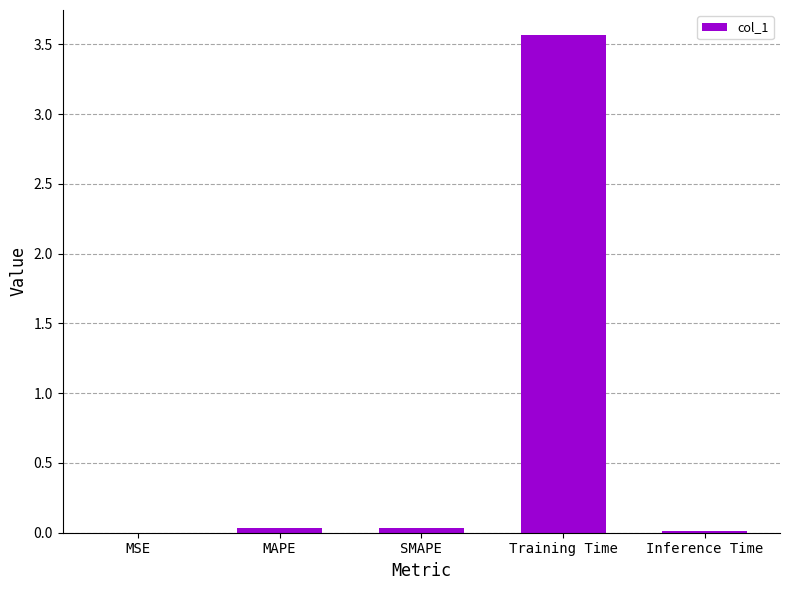

Is it true that the value at SMAPE is 0.0?

True